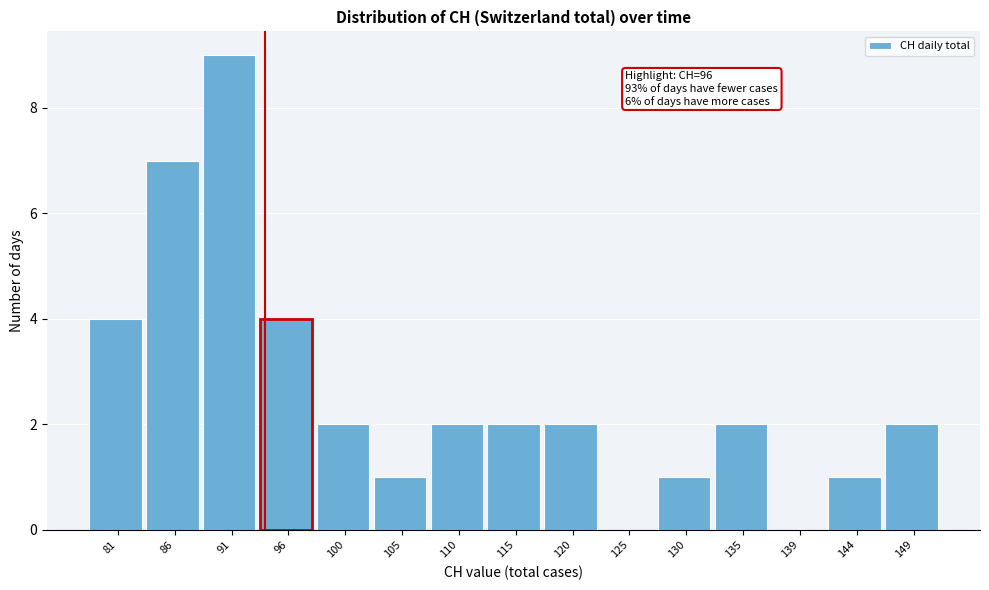

Reading right to left, extract all data points from this chart.

149=2	144=1	139=0	135=2	130=1	125=0	120=2	115=2	110=2	105=1	100=2	96=4	91=9	86=7	81=4